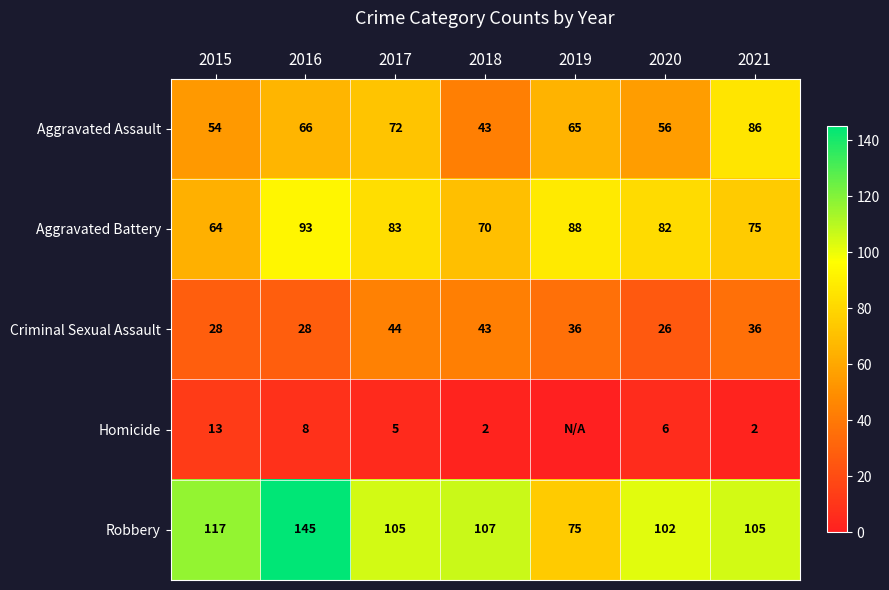

Rank the categories by Aggravated Battery value from highest to lowest.

2016, 2019, 2017, 2020, 2021, 2018, 2015